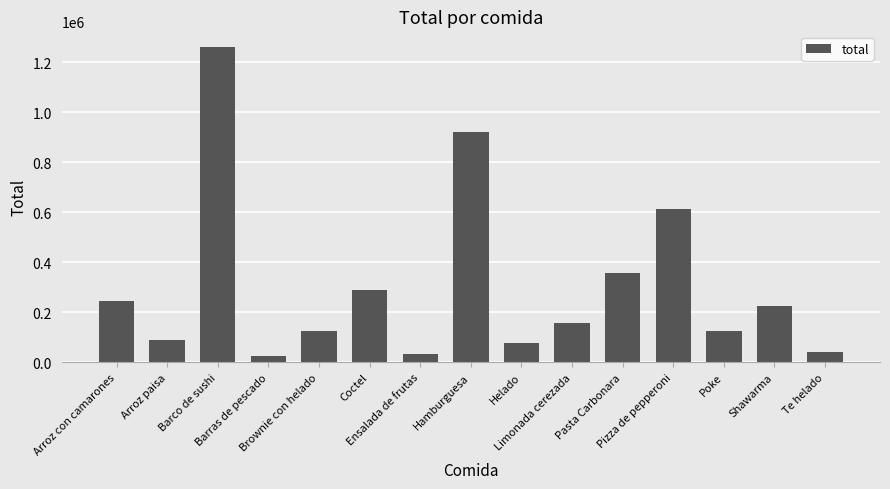

What is the greatest value displayed?

1261000